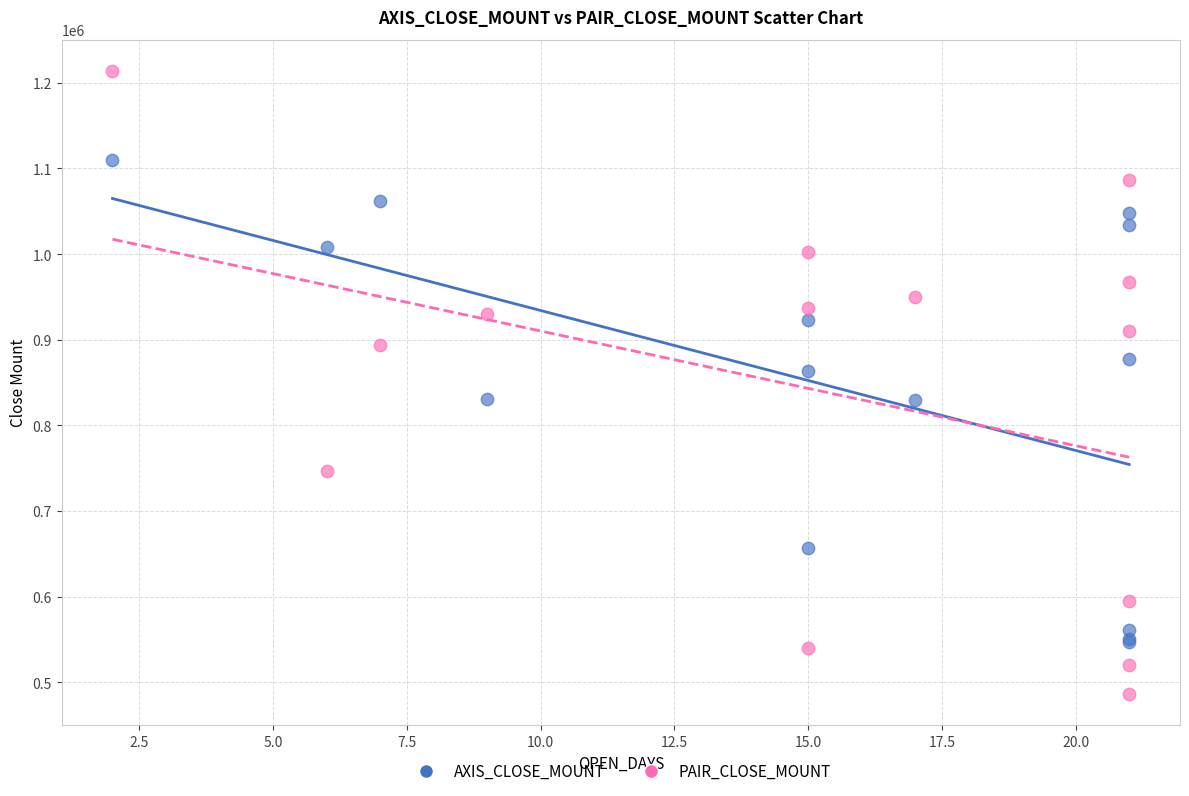

Which series has the largest Y range (max minus min)?

PAIR_CLOSE_MOUNT